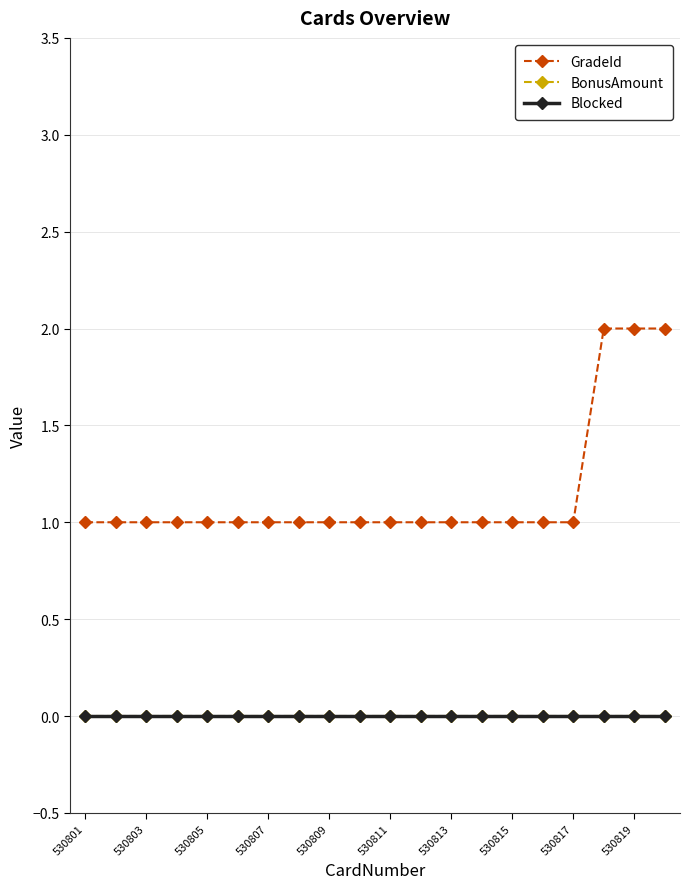

Is this an area chart (filled region under the line)?

No